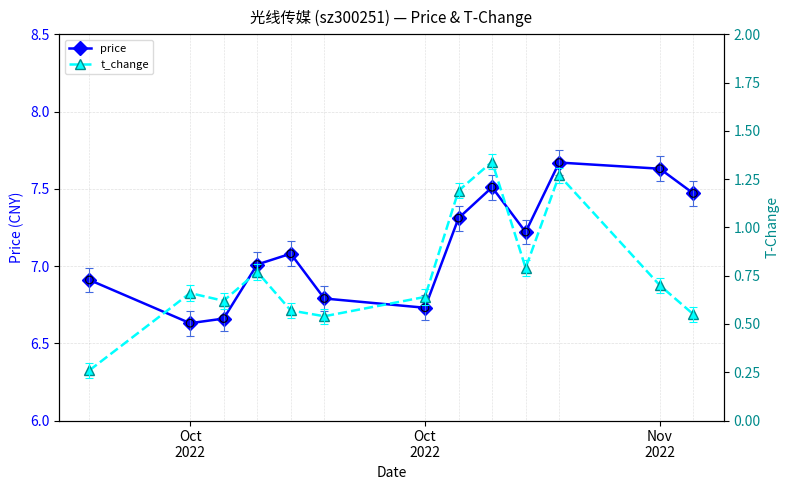

Which series has the largest total across all categories?

price